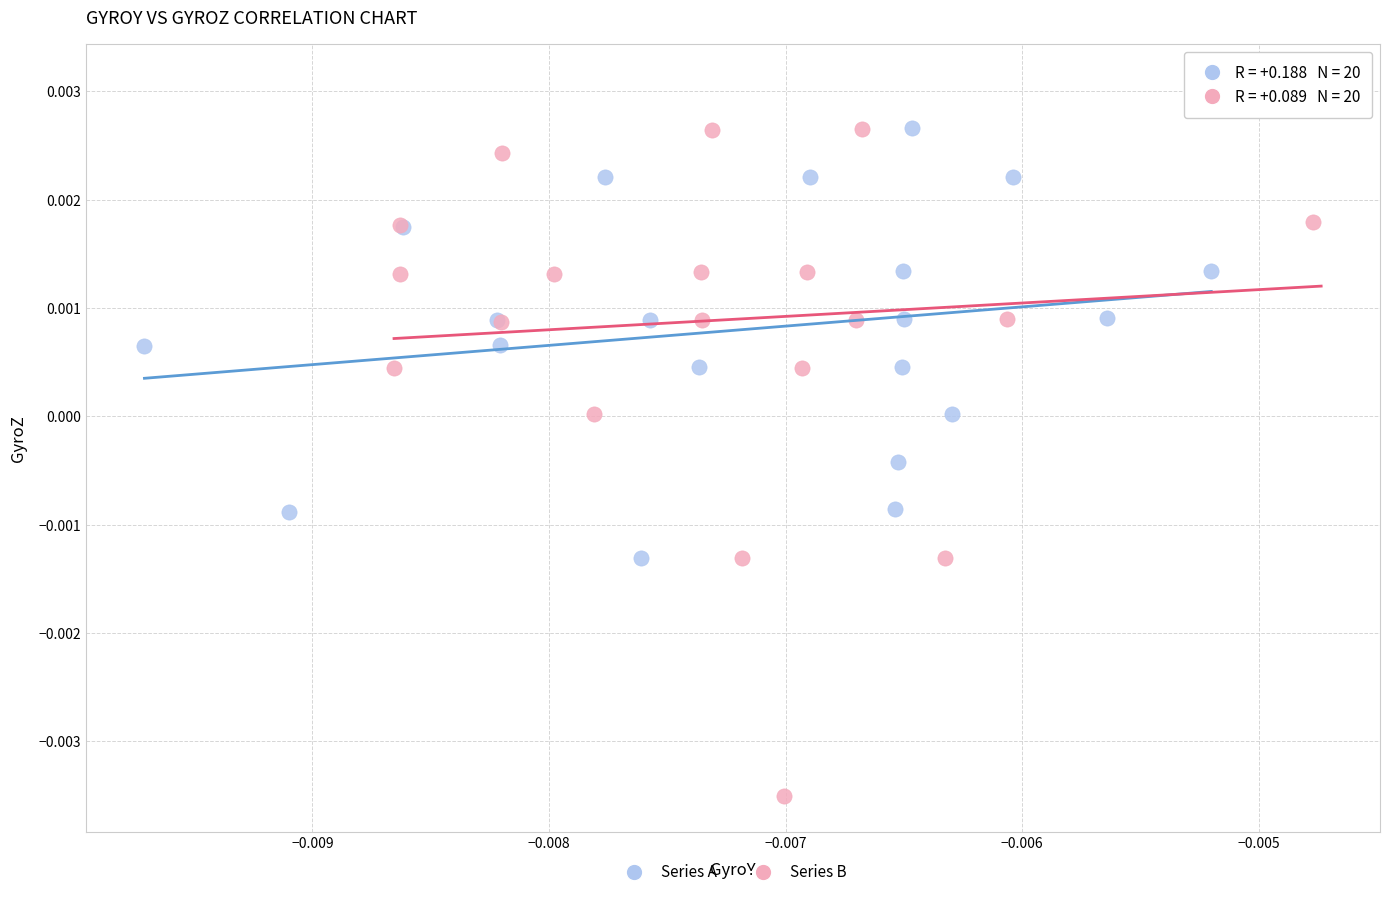

What are all the series names shown in the legend?

Series A, Series B